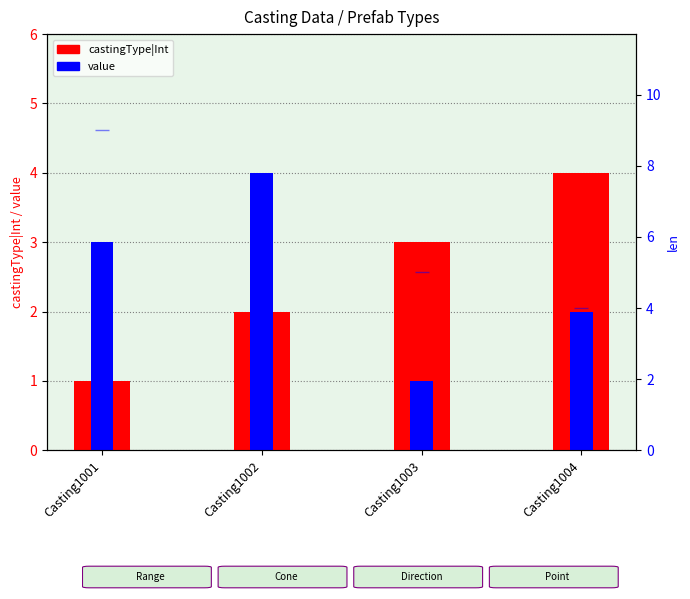

What is the approximate value of value at Casting1001?

3